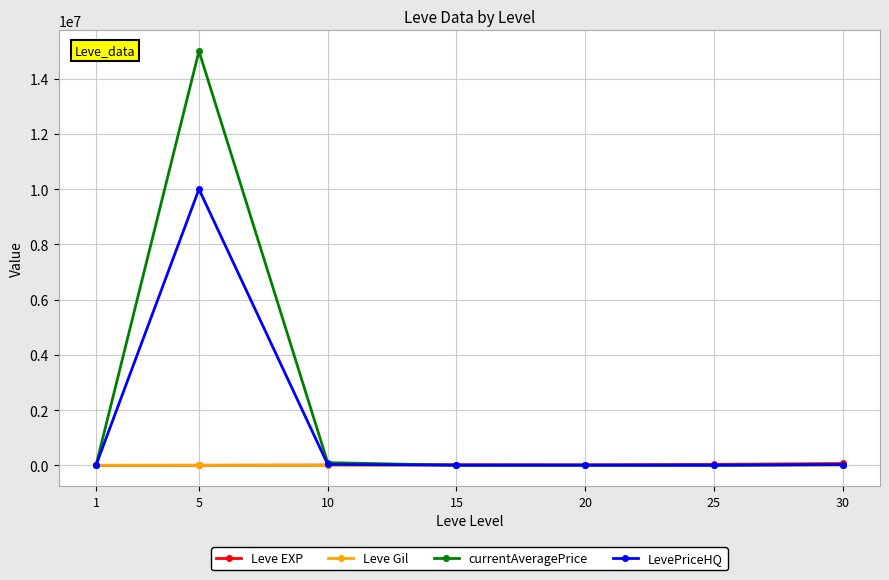

The value of Leve EXP at 15 is 24790.0. True or false?

True